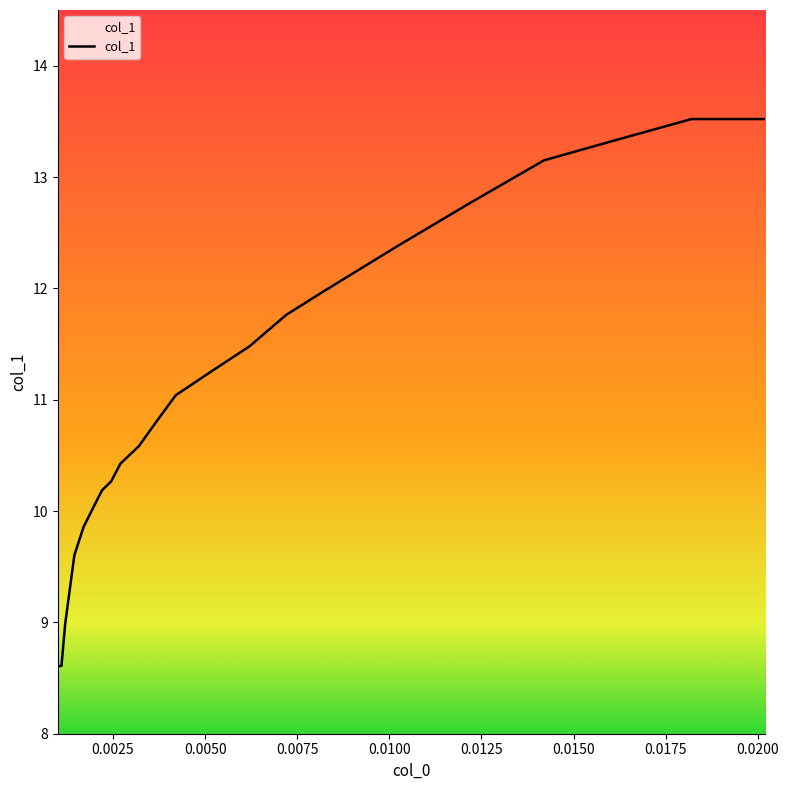

How many lines are shown in the chart?

1